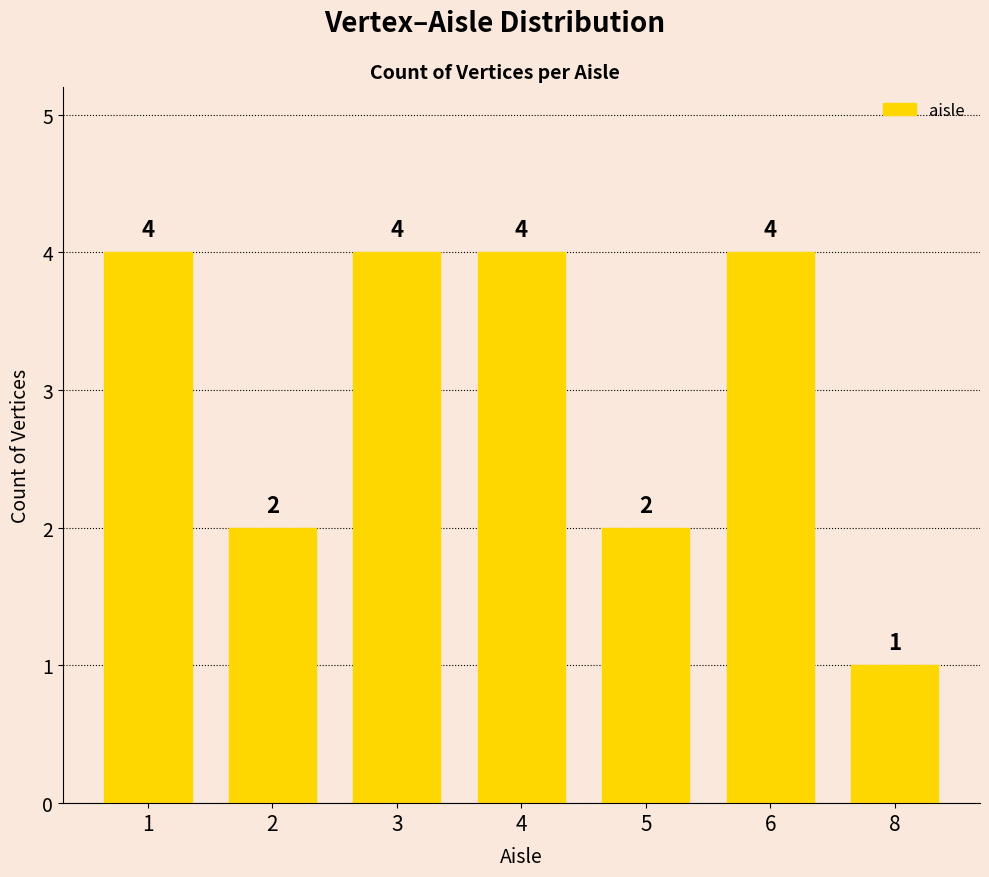

The value at 4 is 2. True or false?

False